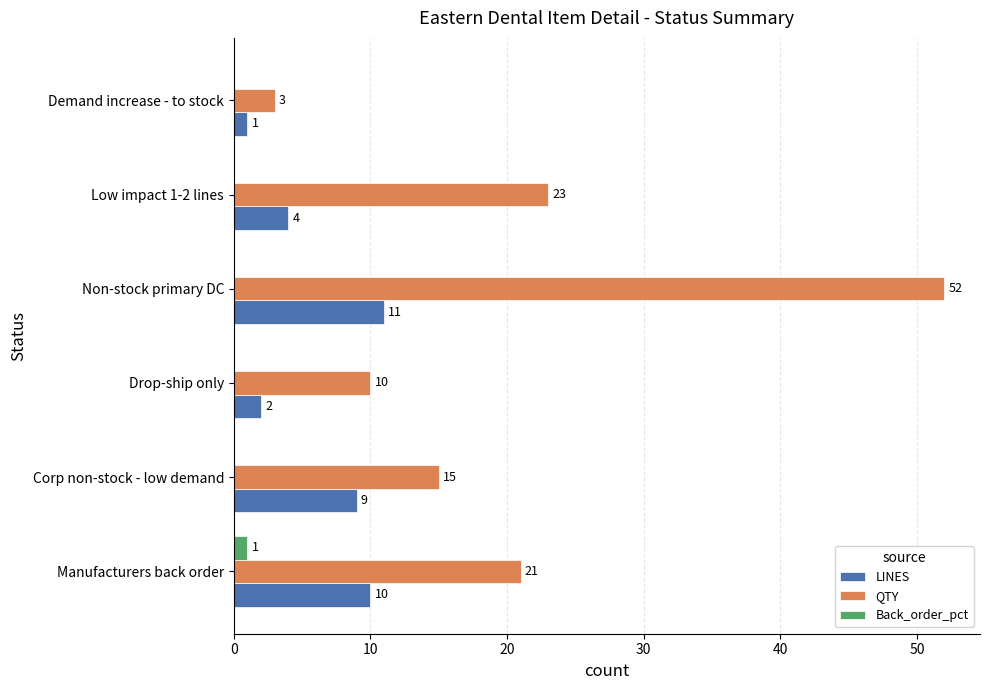

The value of LINES at Manufacturers back order is 16. True or false?

False